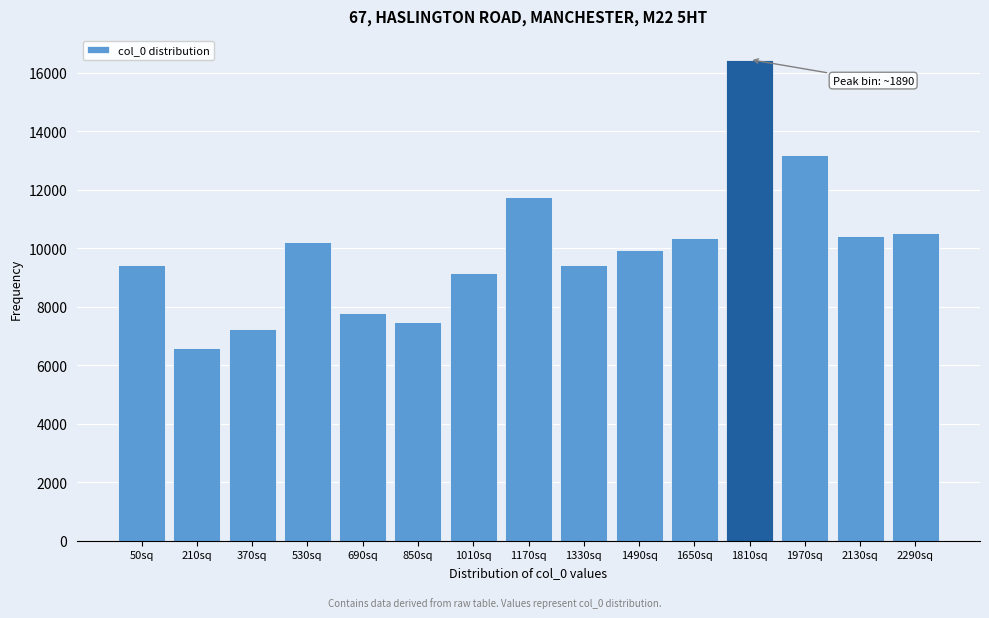

Is it true that the value at 2290sq is 6801.5?

False